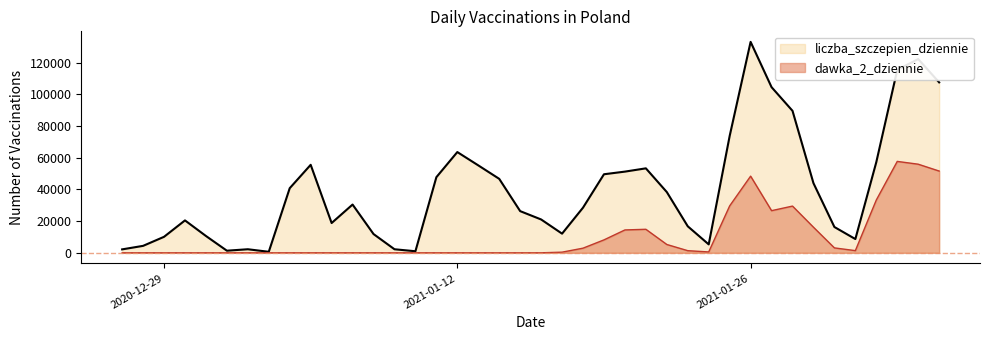

Reading left to right, what are all the values shown in this chart?

liczba_szczepien_dziennie: 2020-12-27=2178	2020-12-28=4395	2020-12-29=10099	2020-12-30=20452	2020-12-31=10629	2021-01-01=1345	2021-01-02=2260	2021-01-03=653	2021-01-04=40767	2021-01-05=55512	2021-01-06=18796	2021-01-07=30448	2021-01-08=11850	2021-01-09=2256	2021-01-10=996	2021-01-11=47702	2021-01-12=63552	2021-01-13=55157	2021-01-14=46662	2021-01-15=26302	2021-01-16=21044	2021-01-17=12098	2021-01-18=28490	2021-01-19=49555	2021-01-20=51222	2021-01-21=53287	2021-01-22=38322	2021-01-23=16733	2021-01-24=5328	2021-01-25=73688	2021-01-26=133045	2021-01-27=104481	2021-01-28=89558	2021-01-29=43940	2021-01-30=16291	2021-01-31=8690	2021-02-01=57211	2021-02-02=115393	2021-02-03=122219	2021-02-04=107512
dawka_2_dziennie: 2020-12-27=0	2020-12-28=0	2020-12-29=0	2020-12-30=1	2020-12-31=0	2021-01-01=2	2021-01-02=0	2021-01-03=0	2021-01-04=1	2021-01-05=2	2021-01-06=0	2021-01-07=0	2021-01-08=0	2021-01-09=0	2021-01-10=0	2021-01-11=3	2021-01-12=0	2021-01-13=0	2021-01-14=1	2021-01-15=0	2021-01-16=18	2021-01-17=419	2021-01-18=2939	2021-01-19=8163	2021-01-20=14434	2021-01-21=14851	2021-01-22=5264	2021-01-23=1358	2021-01-24=557	2021-01-25=29599	2021-01-26=48365	2021-01-27=26594	2021-01-28=29477	2021-01-29=16157	2021-01-30=3112	2021-01-31=1387	2021-02-01=33313	2021-02-02=57659	2021-02-03=55899	2021-02-04=51577